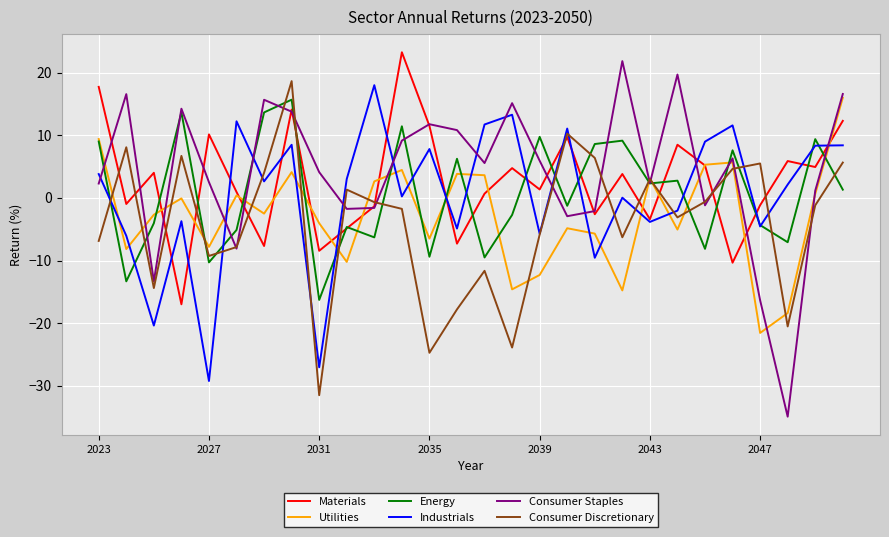

Which series has the largest range (max minus min)?

Consumer Staples